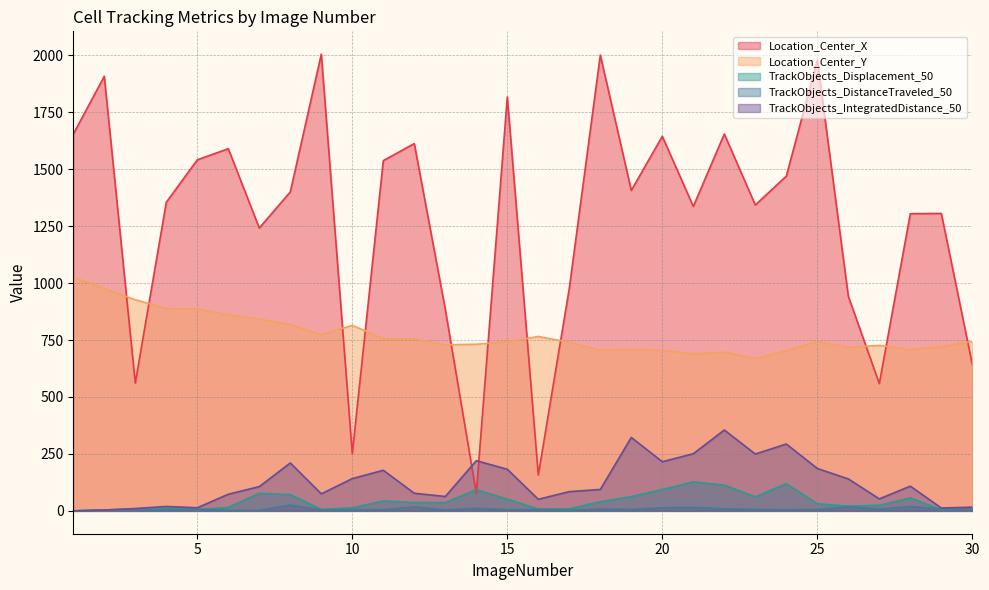

Rank the series by their maximum value, from lowest to highest.

TrackObjects_DistanceTraveled_50, TrackObjects_Displacement_50, TrackObjects_IntegratedDistance_50, Location_Center_Y, Location_Center_X